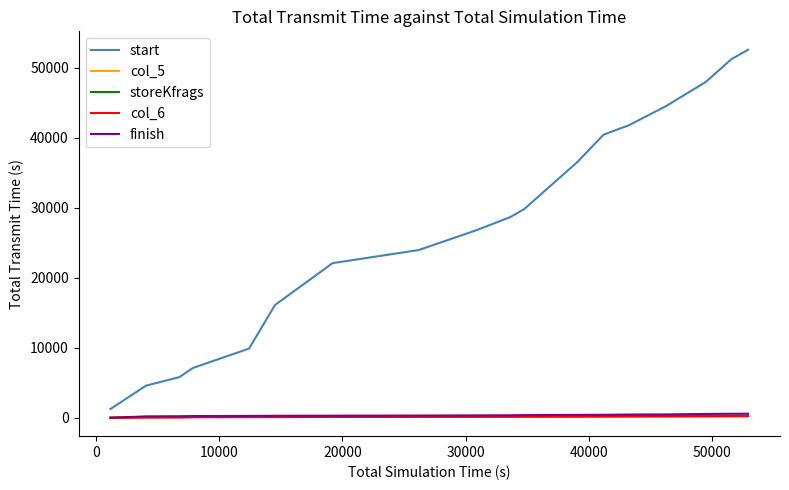

Which series has the largest total across all categories?

start